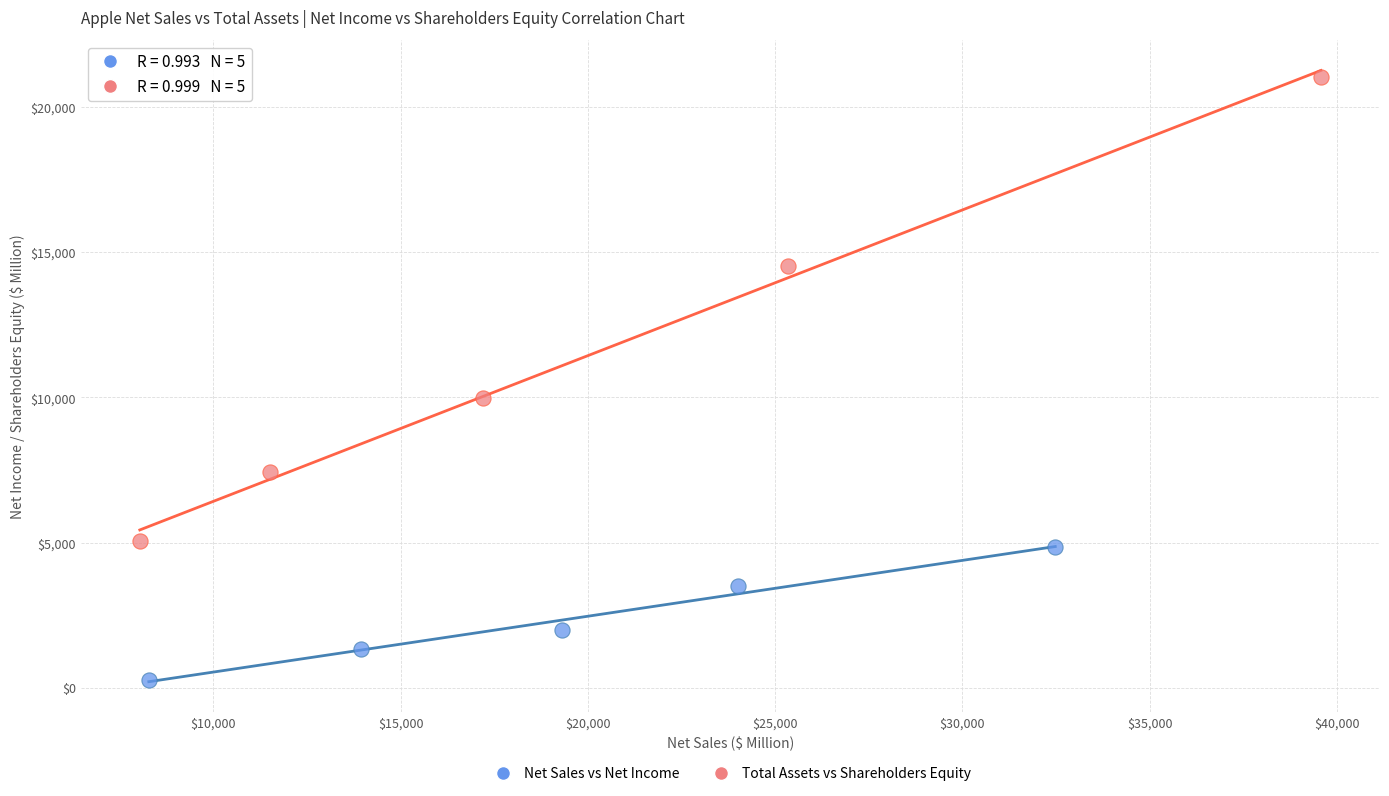

Which series contains the lowest Y value?

Net Sales vs Net Income